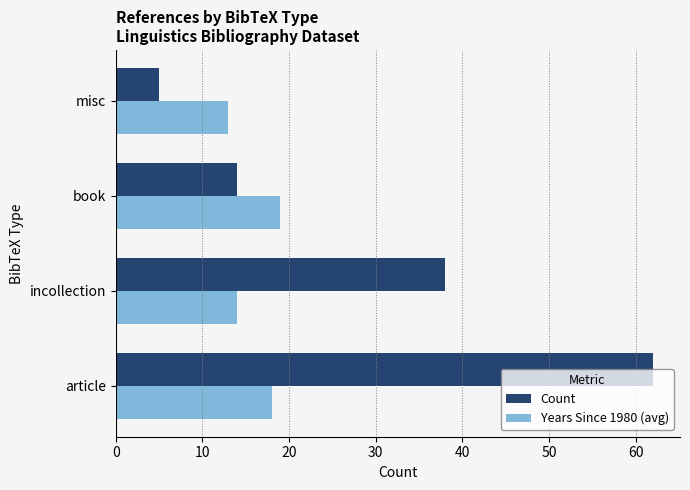

The Years Since 1980 (avg) series shows 6 at incollection. True or false?

False